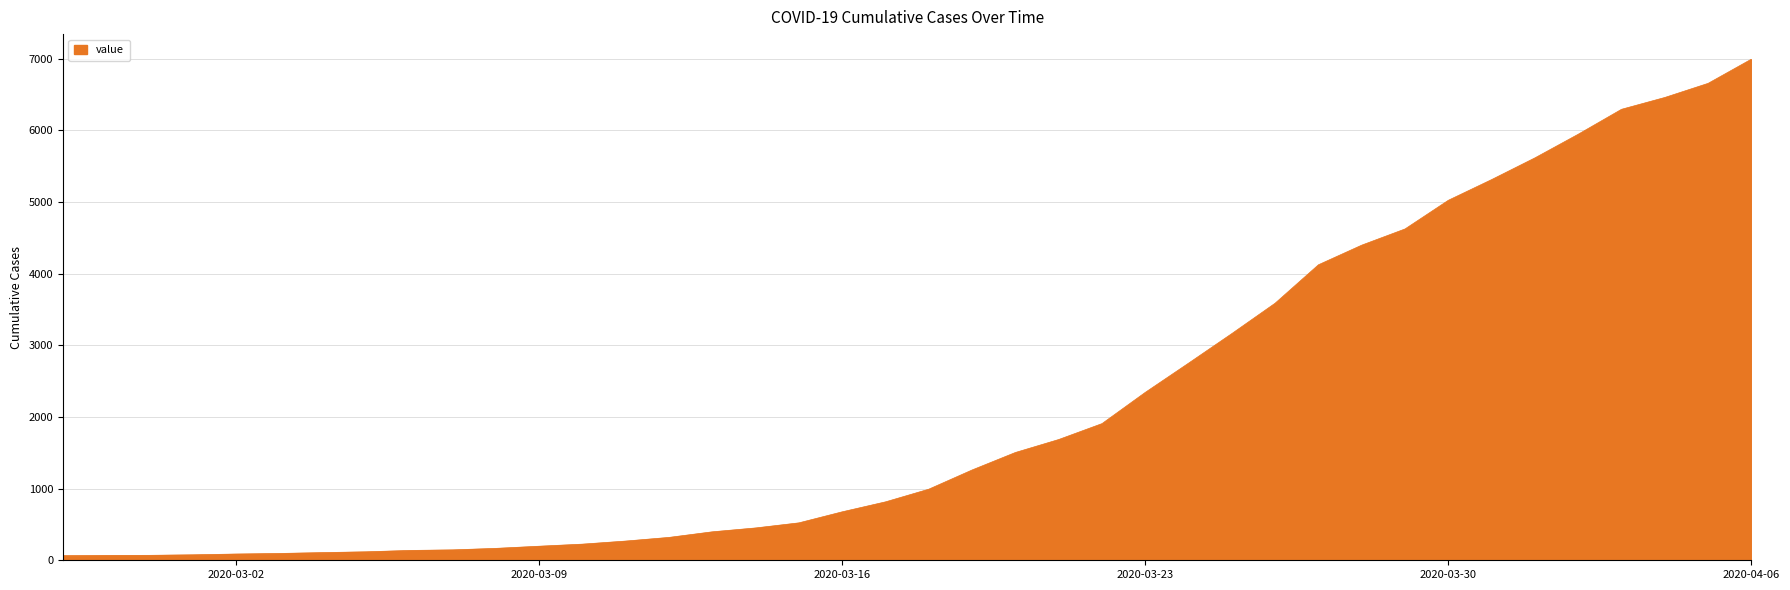

Rank the categories by value from highest to lowest.

2020-04-06, 2020-04-05, 2020-04-04, 2020-04-03, 2020-04-02, 2020-04-01, 2020-03-31, 2020-03-30, 2020-03-29, 2020-03-28, 2020-03-27, 2020-03-26, 2020-03-25, 2020-03-24, 2020-03-23, 2020-03-22, 2020-03-21, 2020-03-20, 2020-03-19, 2020-03-18, 2020-03-17, 2020-03-16, 2020-03-15, 2020-03-14, 2020-03-13, 2020-03-12, 2020-03-11, 2020-03-10, 2020-03-09, 2020-03-08, 2020-03-07, 2020-03-06, 2020-03-05, 2020-03-04, 2020-03-03, 2020-03-02, 2020-03-01, 2020-02-29, 2020-02-28, 2020-02-27